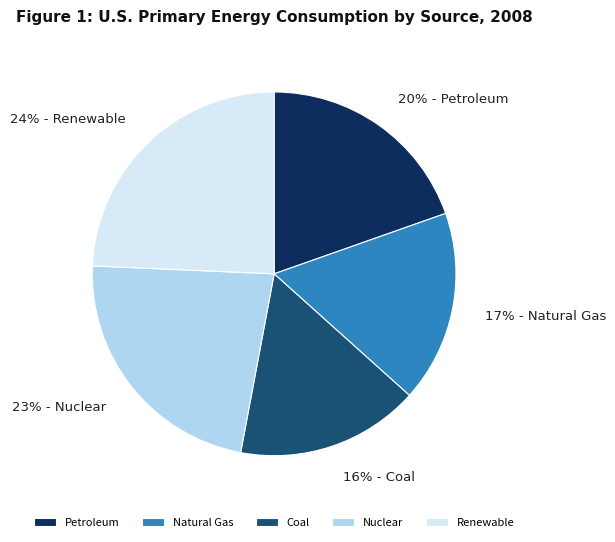

What is the smallest slice in the pie chart?

Coal